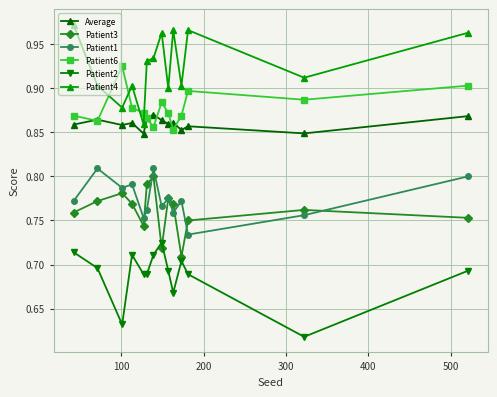

True or false: Patient2 and Patient1 cross at least once.

False